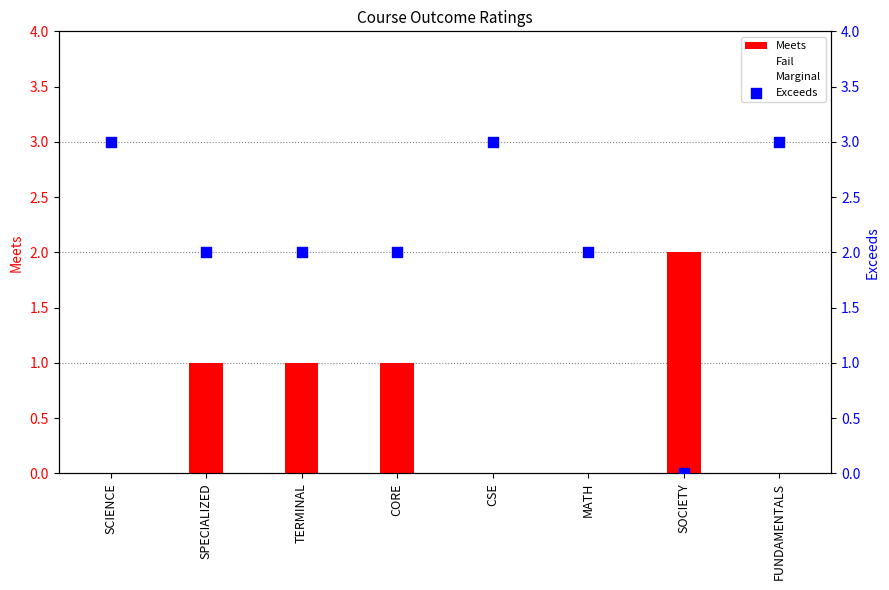

Which series reaches the maximum Y coordinate?

Exceeds